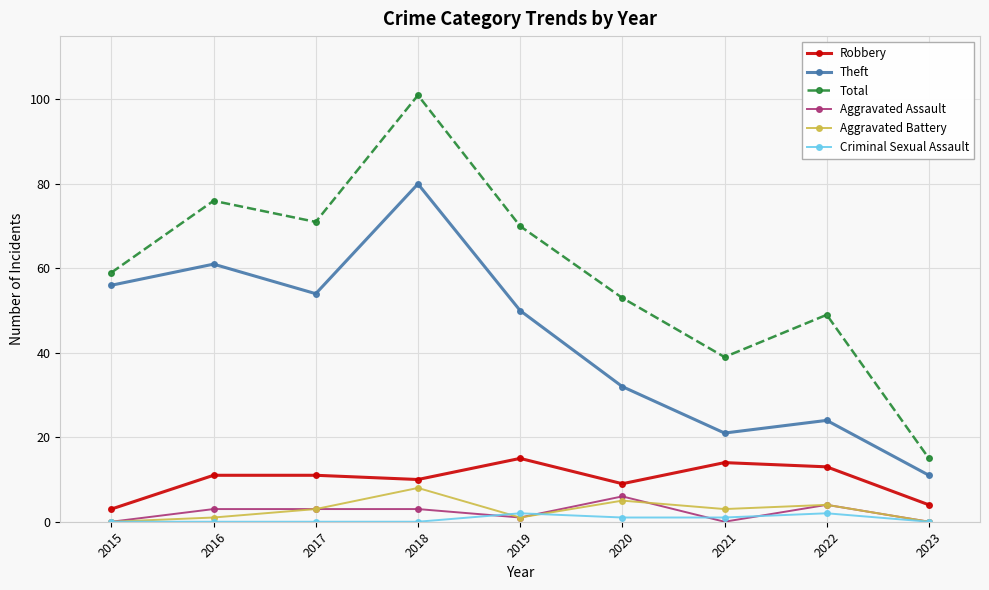

How many data points does each series have?

9